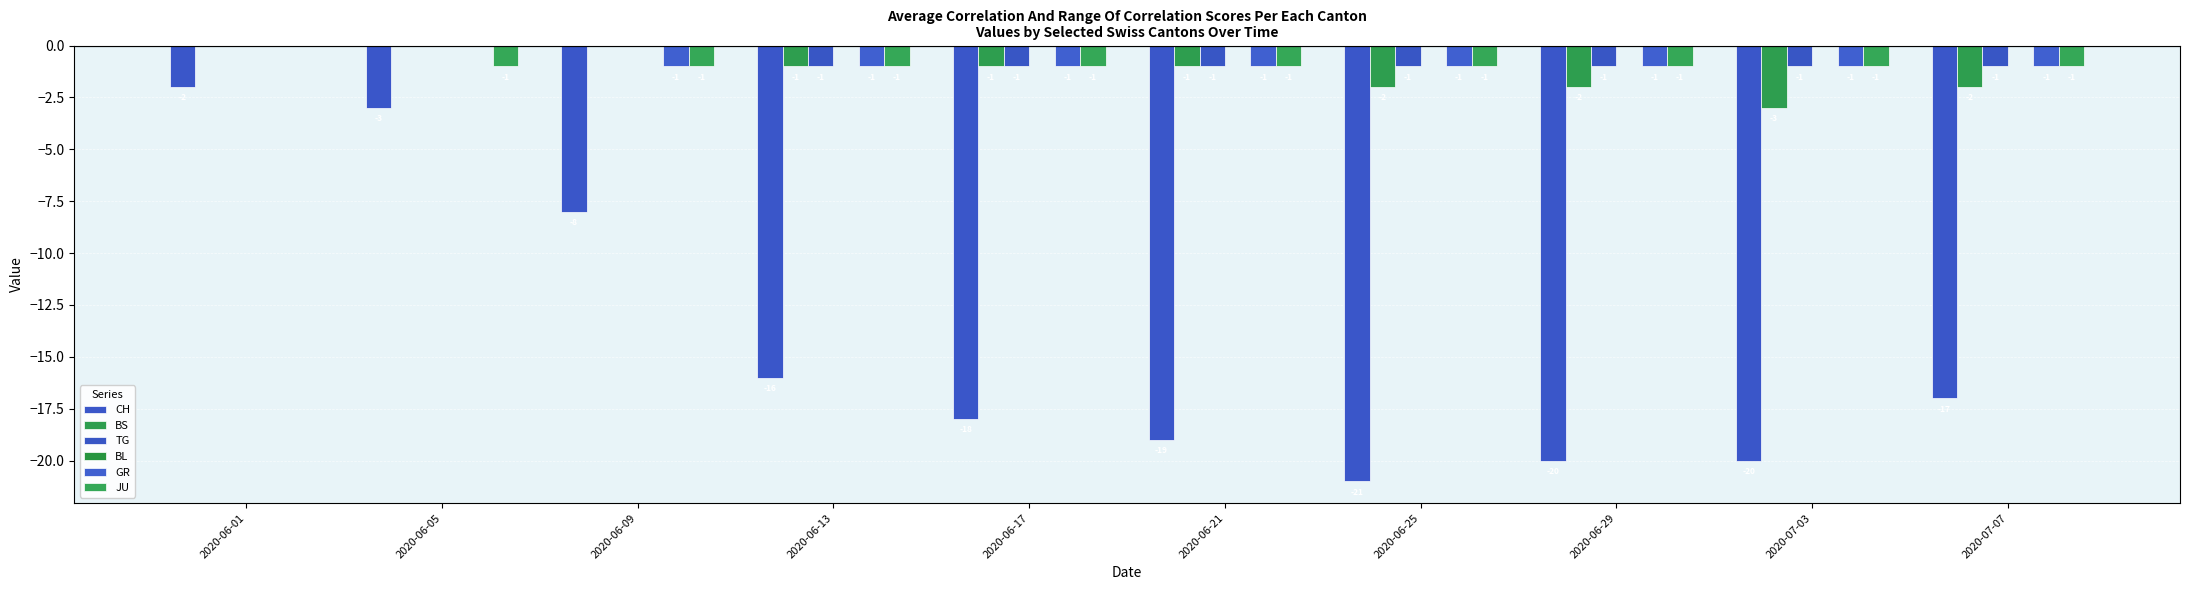

What is the minimum value shown in the chart?

-21